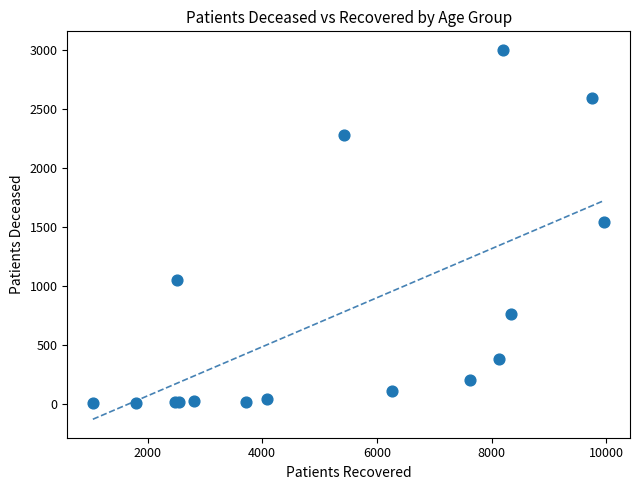

What Y value in the scatter plot is closest to 1502?

1539